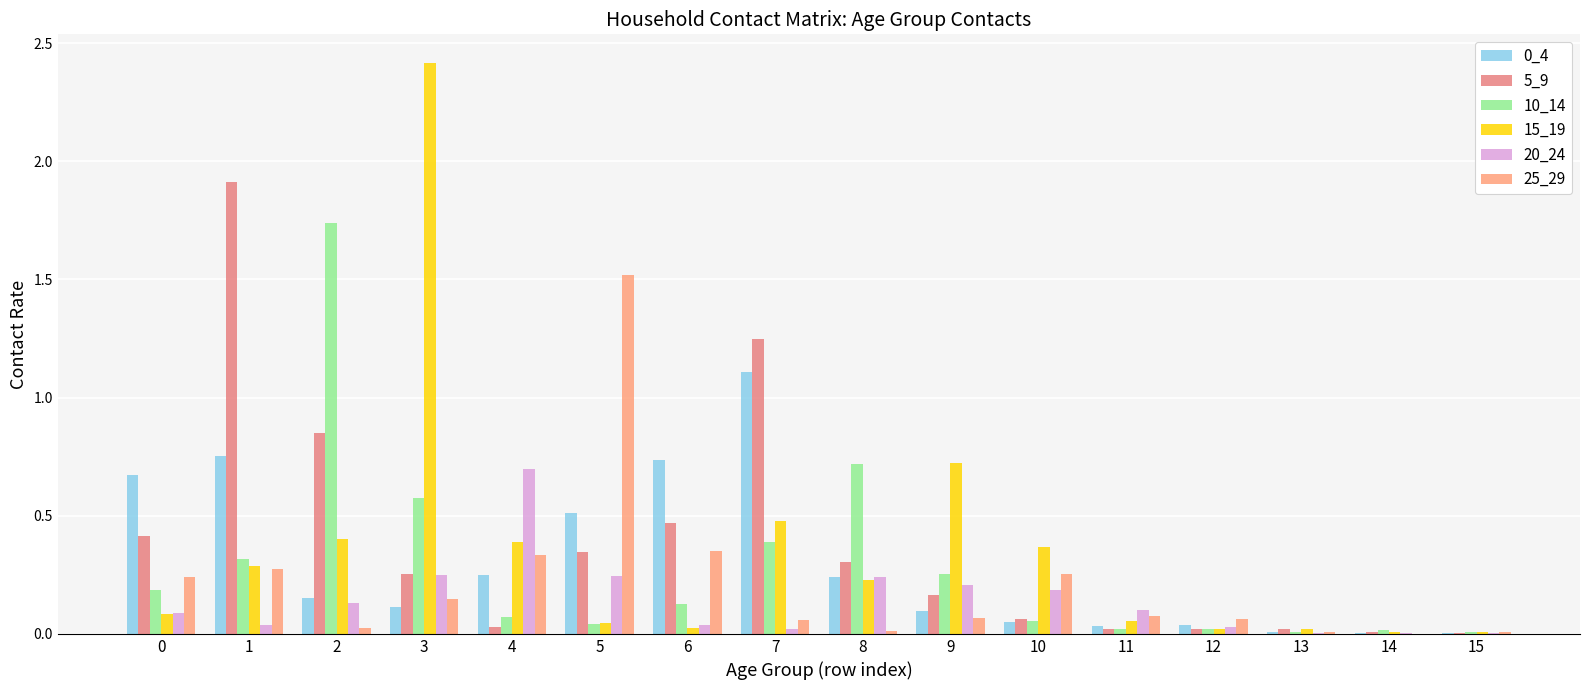

How many categories are shown in the chart?

16